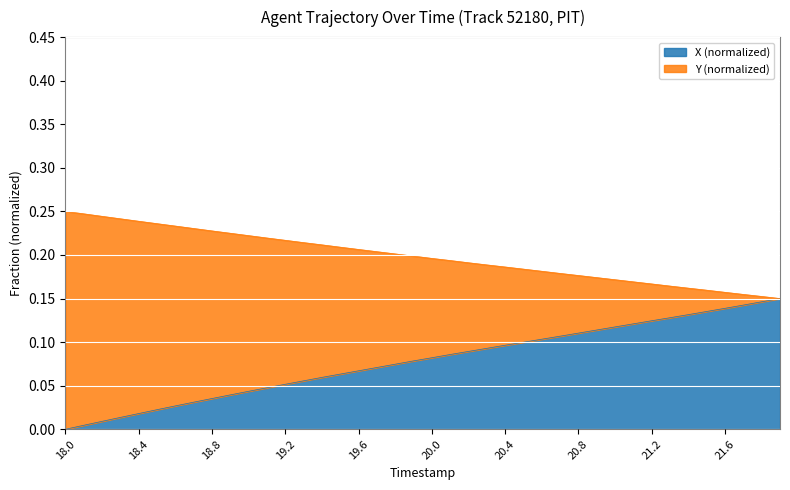

True or false: X has a value of 0.0 at 18.4.

False